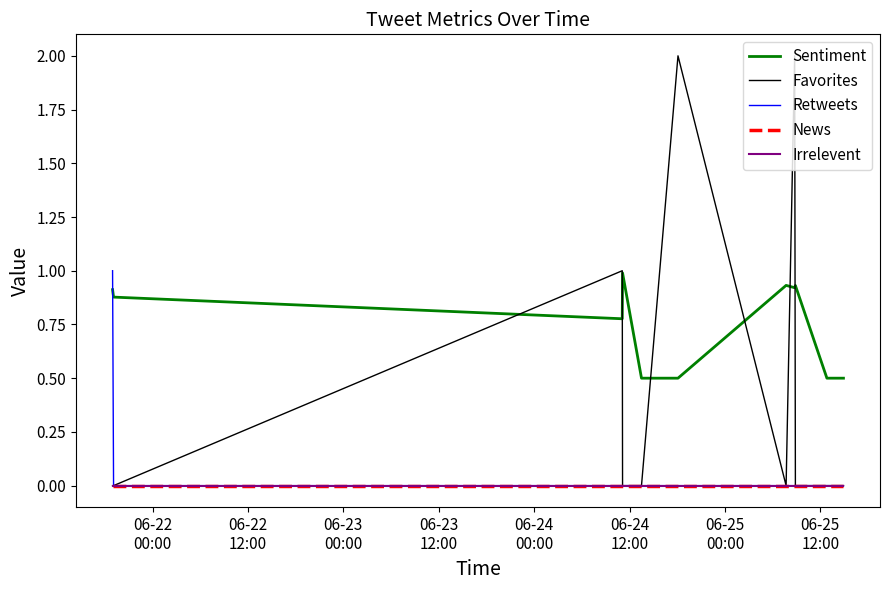

What is the greatest value displayed?

2.0